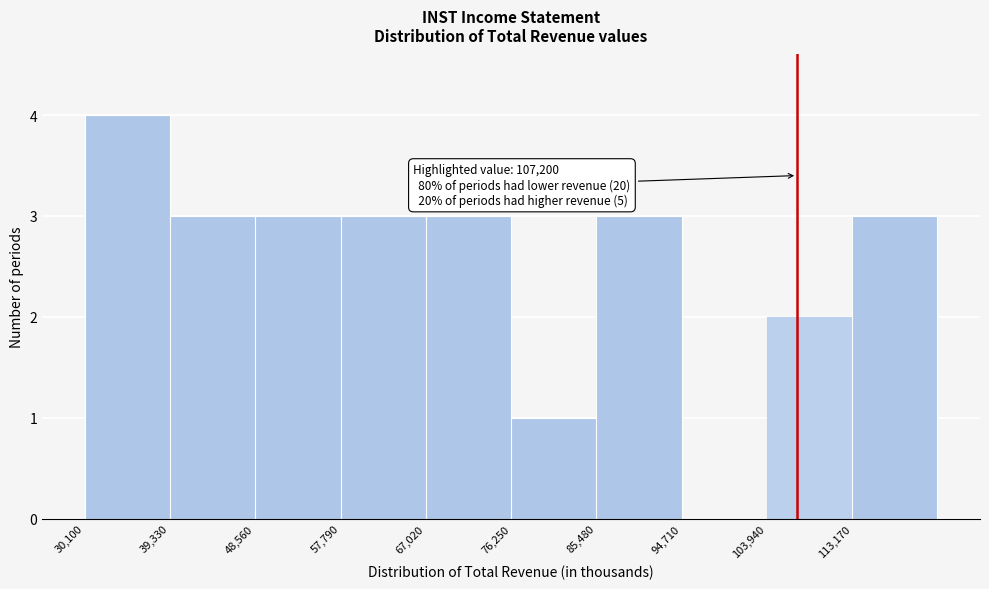

Which range on the x-axis has the tallest bar?

30000 to 39000